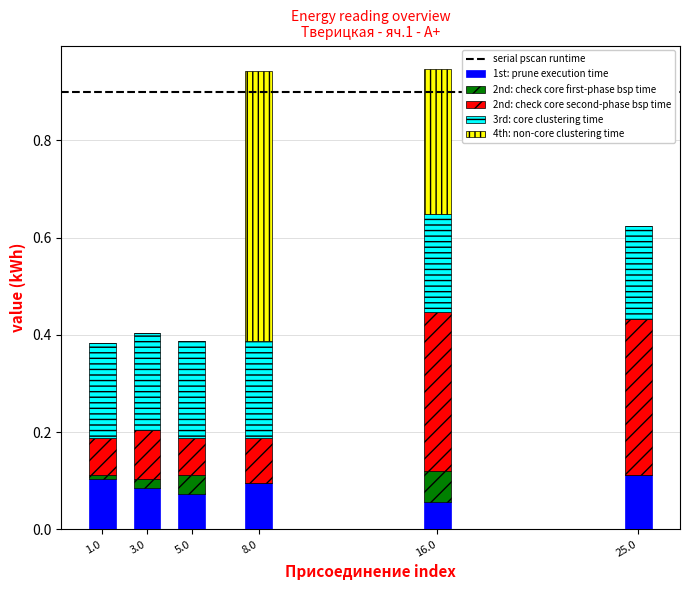

The value of 1st: prune execution time at 25.0 is 0.1. True or false?

True